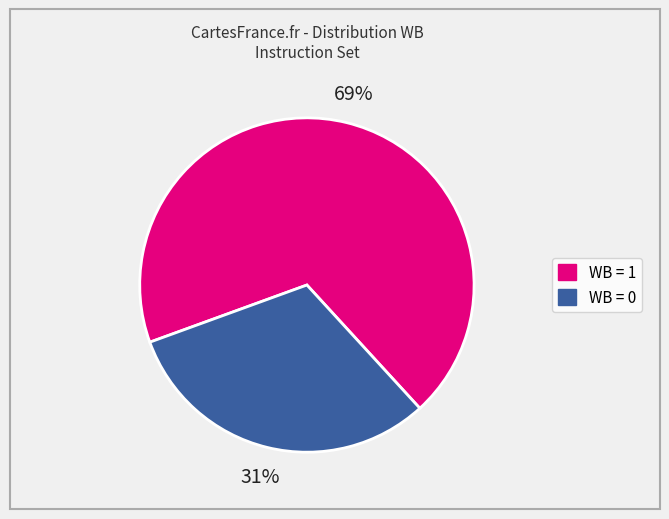

To the nearest percent, what is the difference between the largest and smallest slice percentages?

38%